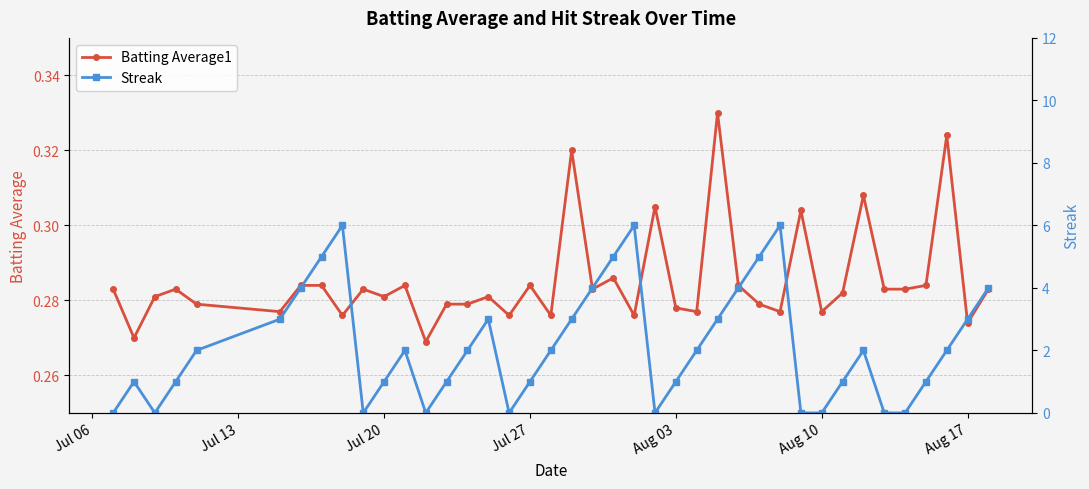

How many Batting Average1 values are between 0 and 1?

40